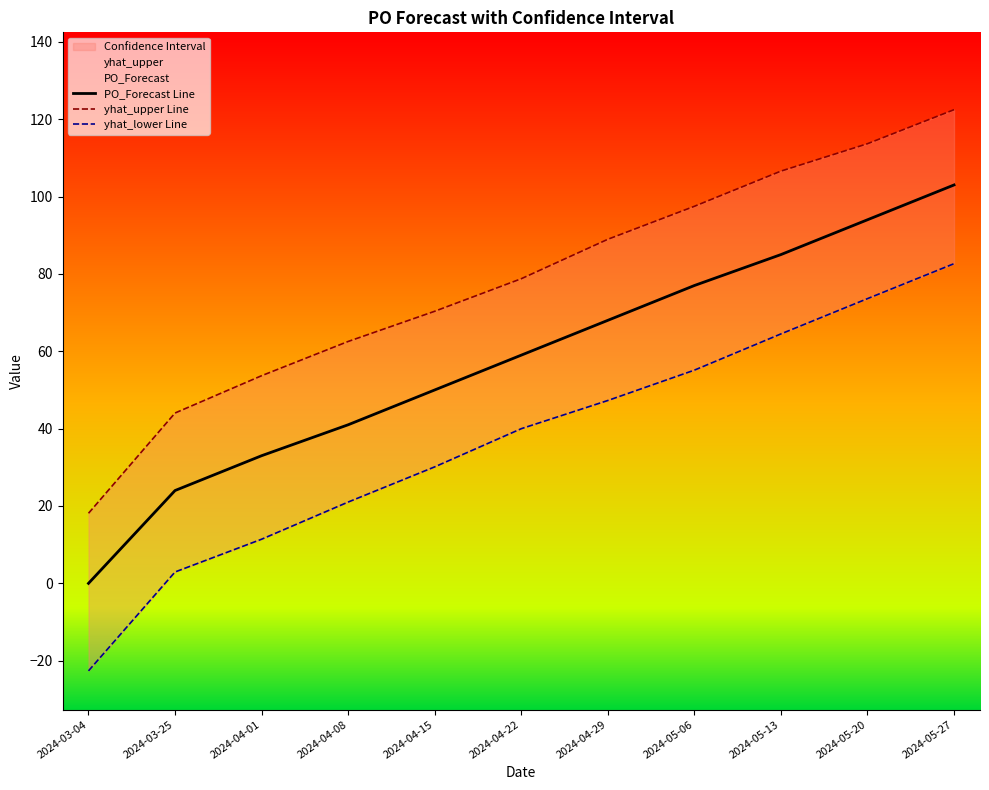

How many lines are shown in the chart?

3